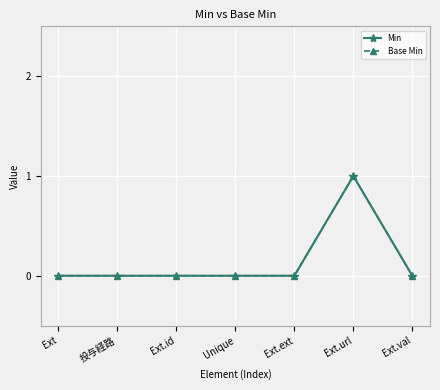

Is it true that Min equals 0 at Ext.ext?

True